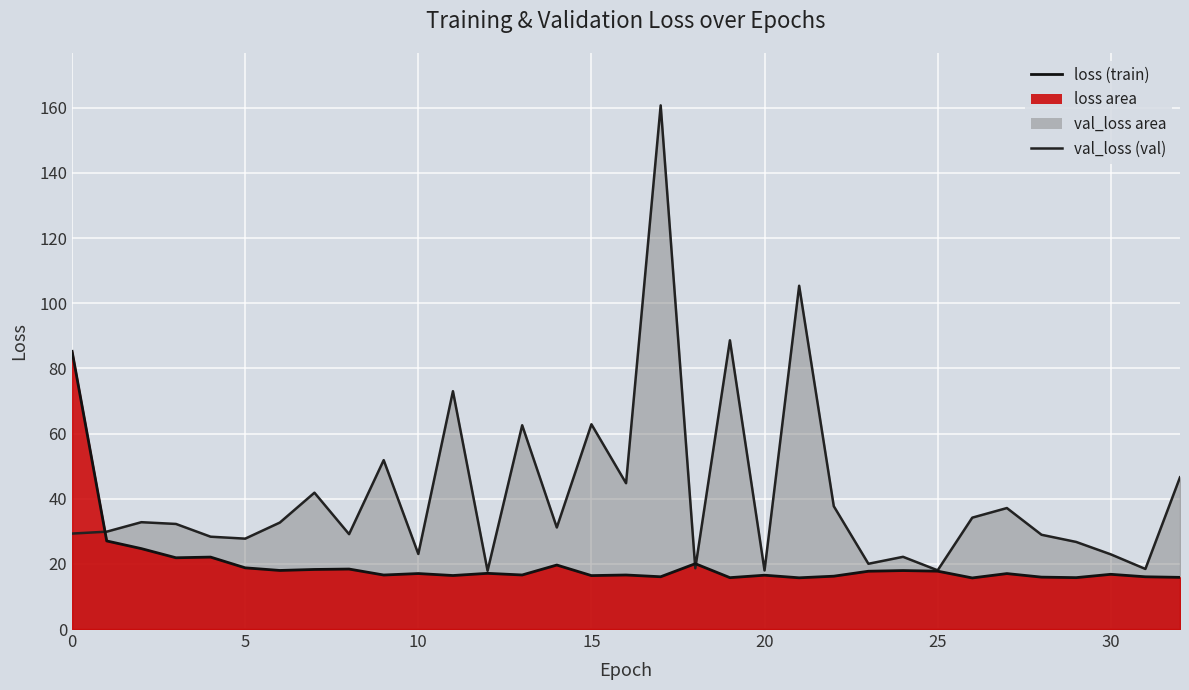

What is the difference between the highest and lowest values at 25?

0.3